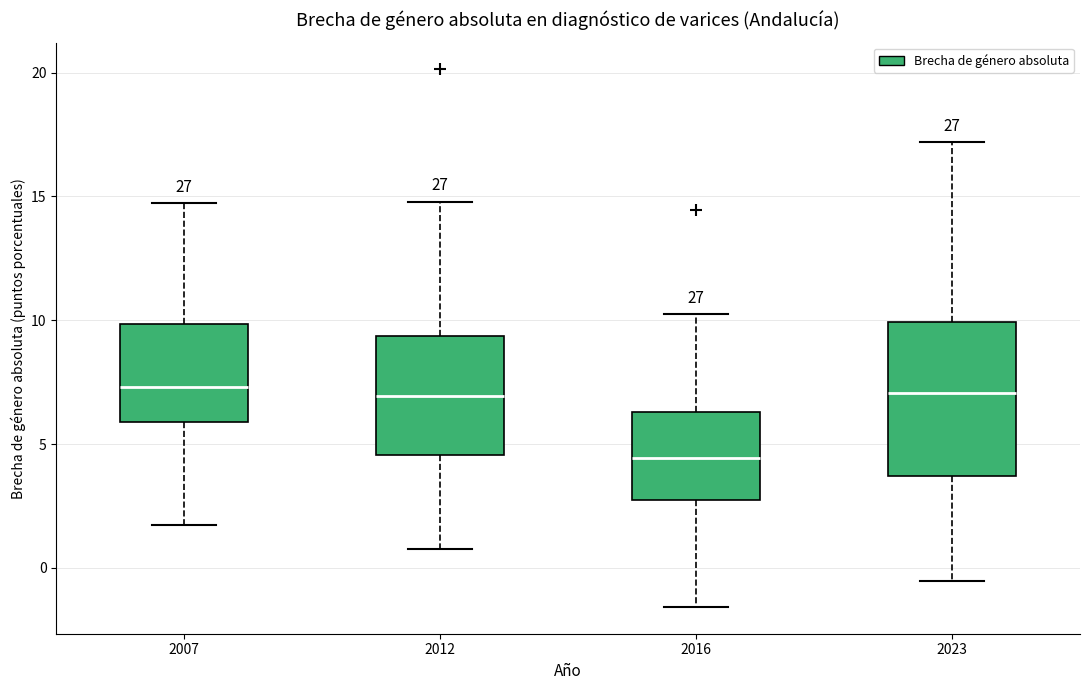

Where does the median line of the box at x = 2023 sit on the y-axis? The values are not printed on the chart, so give them approximately, as read against the axis.

7.0